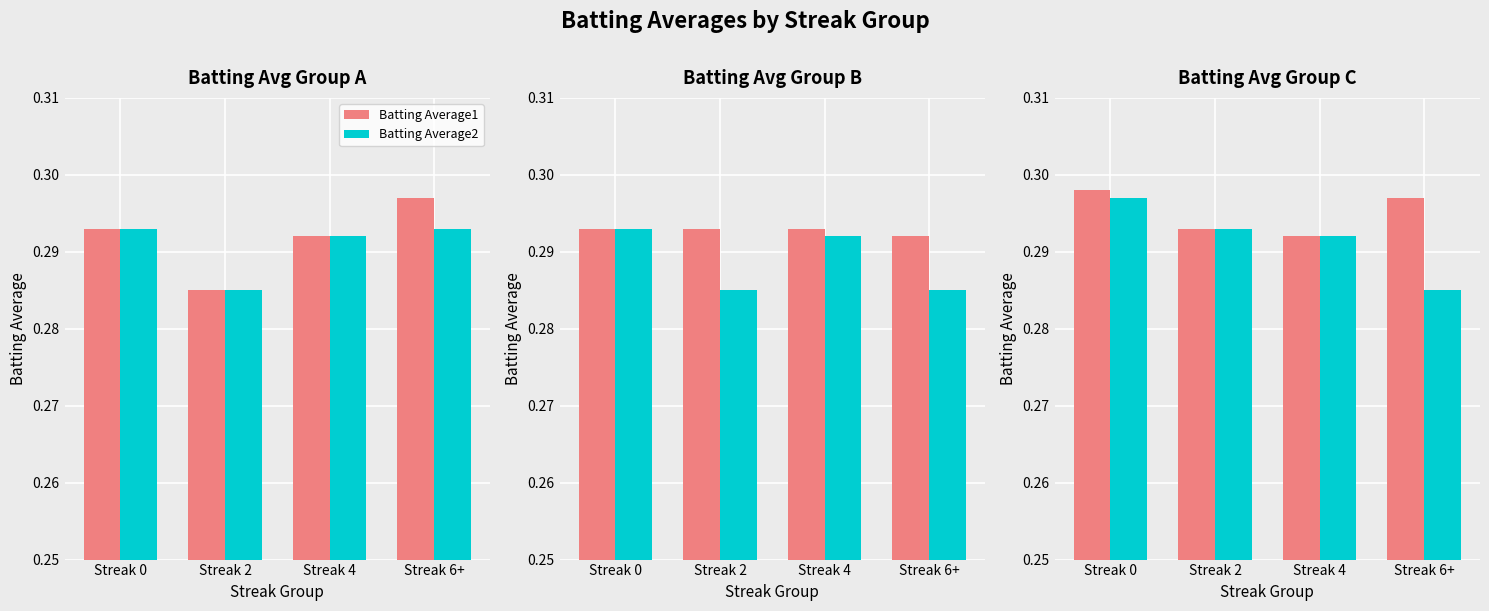

How many distinct data groups are displayed?

2